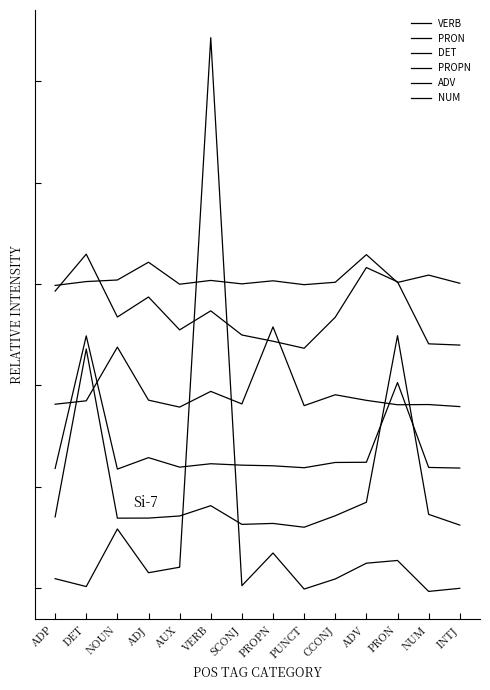

True or false: PROPN has a value of 3740.5 at NOUN.

False